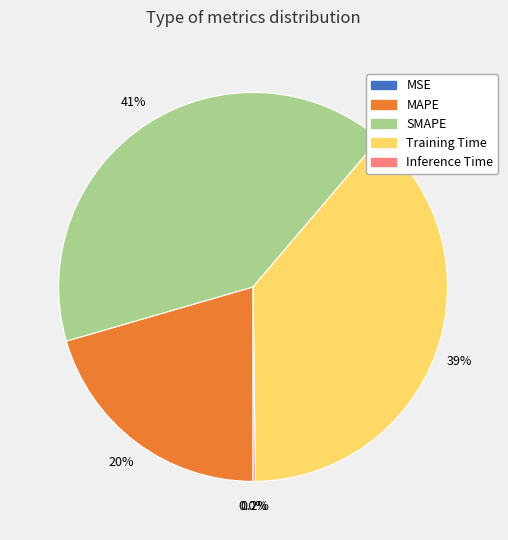

Which slice is the largest?

SMAPE